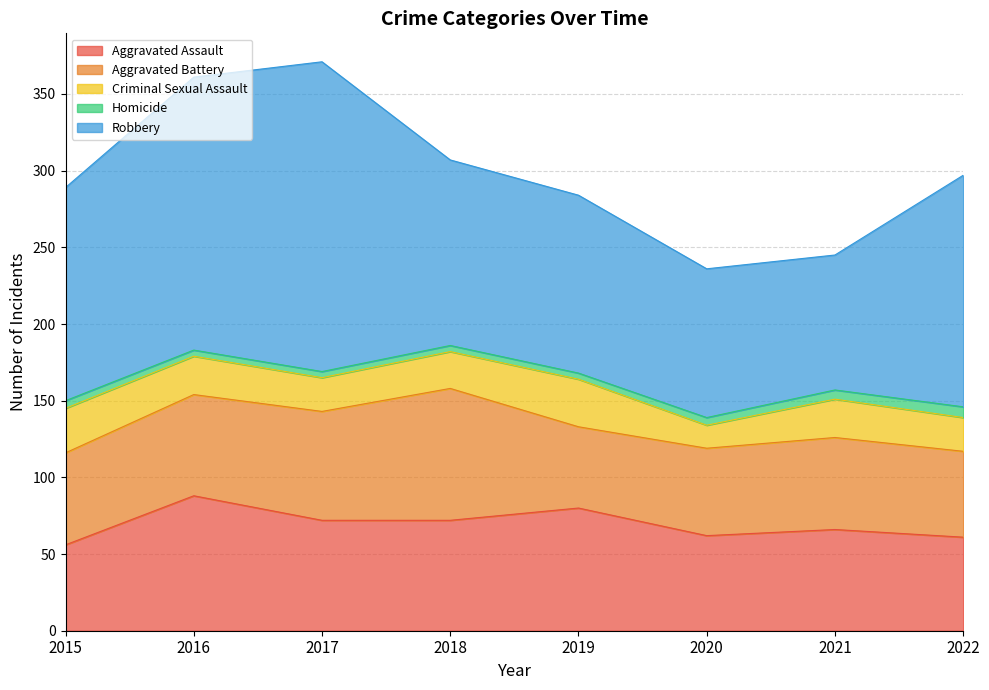

What is the spread (max minus min) of values at 2021?

82